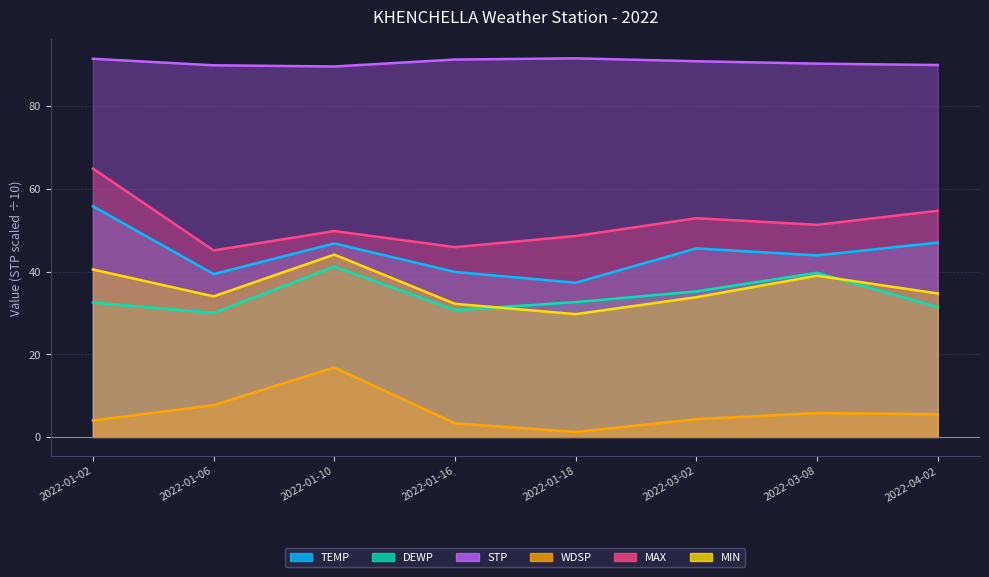

At which category does WDSP reach its first local valley?

2022-01-18